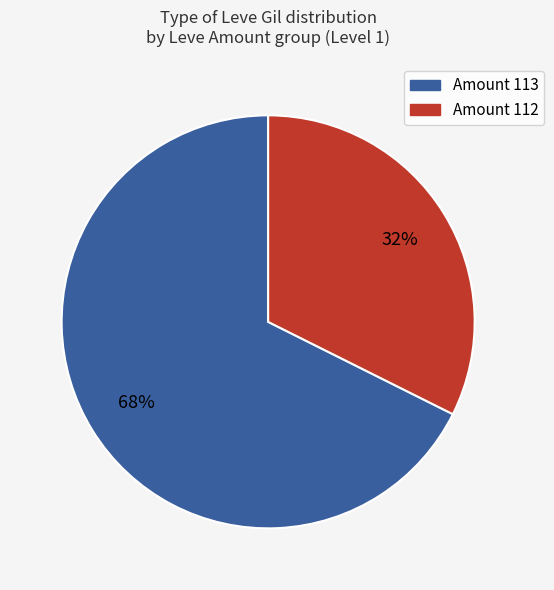

To the nearest percent, what is the average slice percentage?

50%